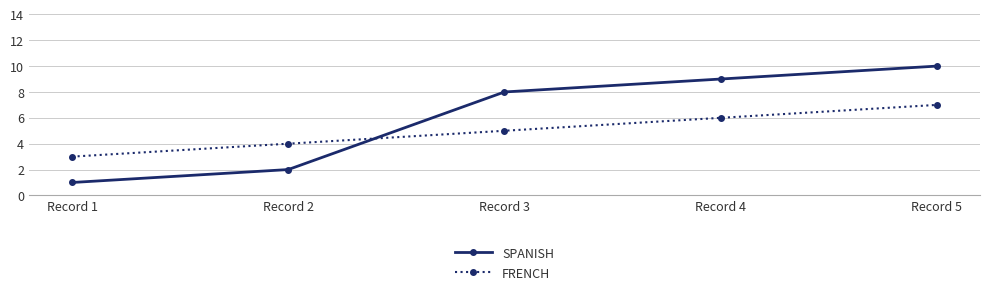

Is it true that FRENCH equals 3 at Record 5?

False